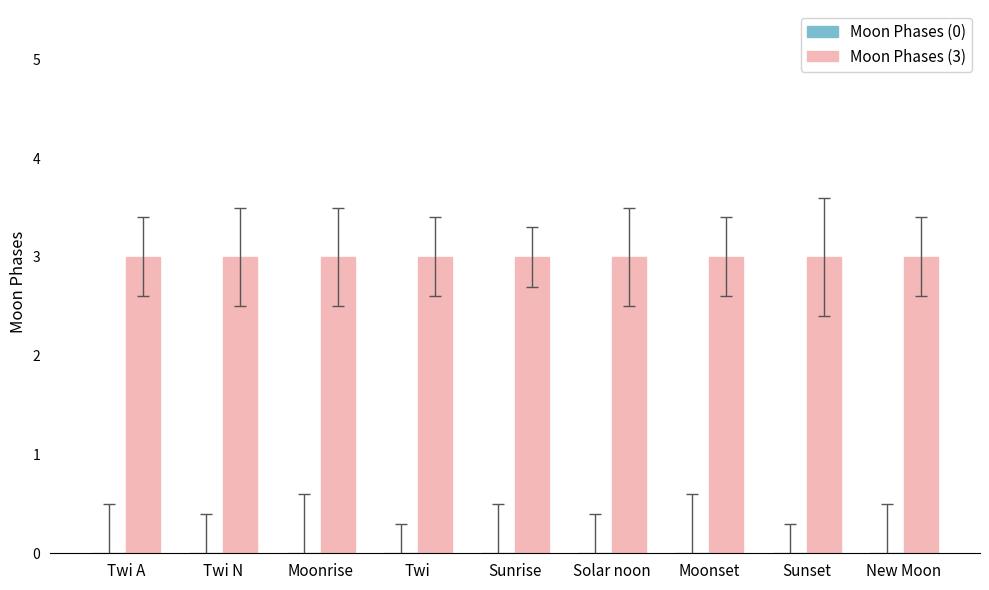

Are the bars grouped side by side (vs. stacked)?

Yes